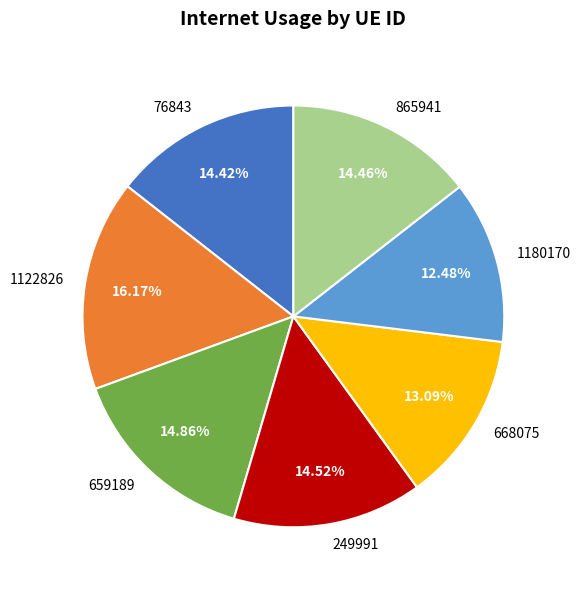

To the nearest percent, what portion does 659189 represent?

15%